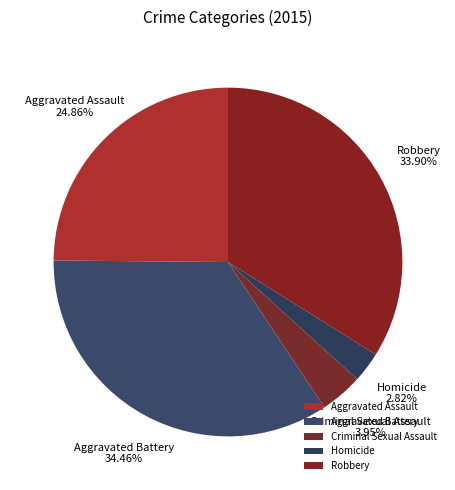

Does Aggravated Battery represent more than half of the total?

No